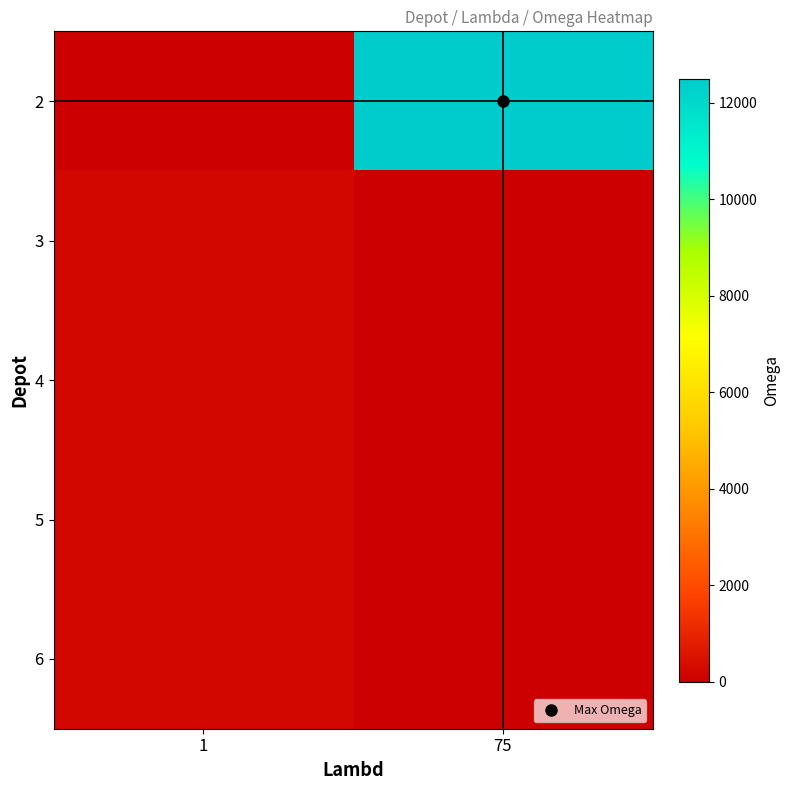

Which series changed the most between 1 and 75?

2